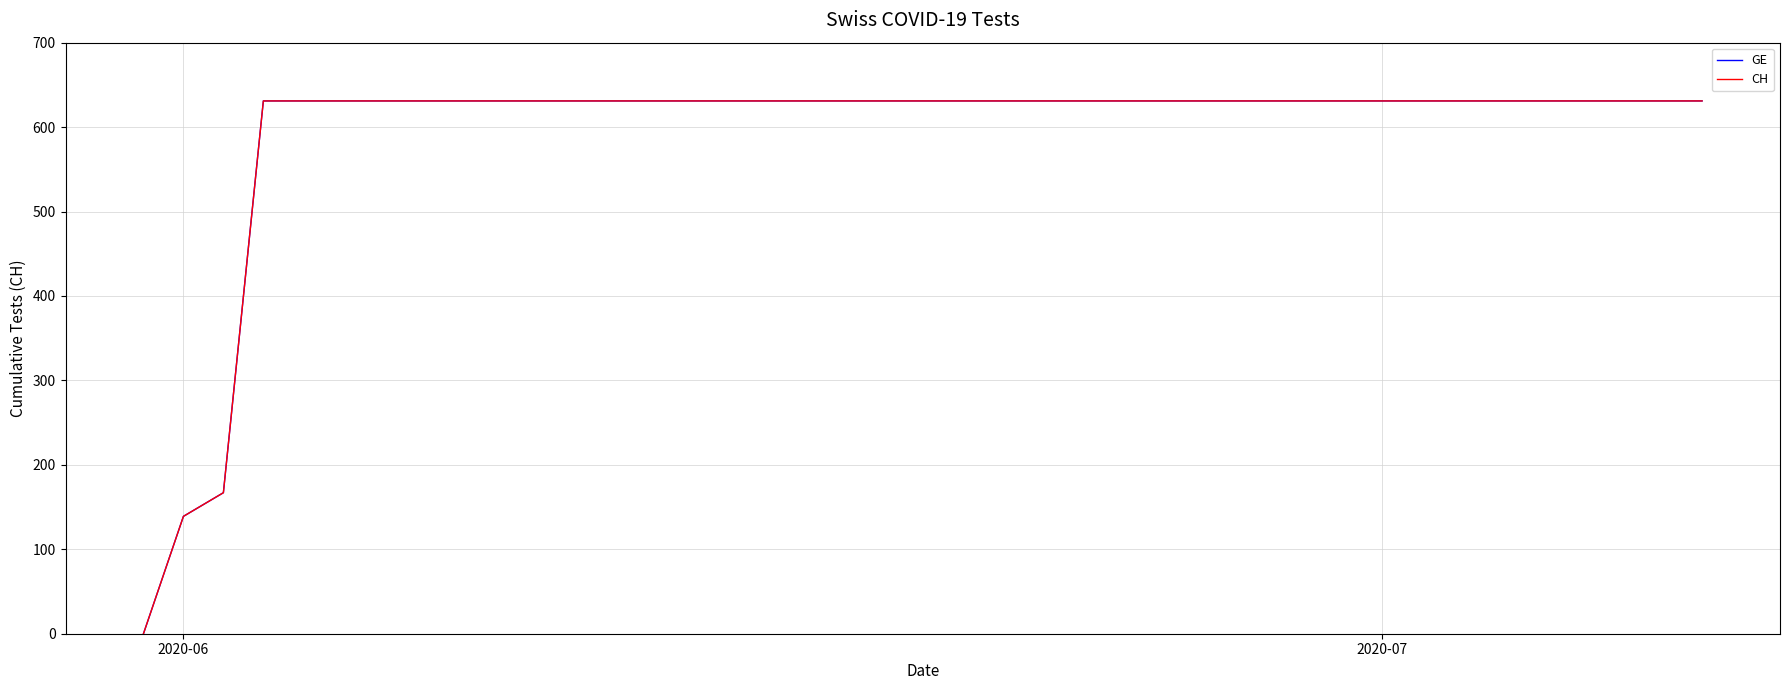

Is this an area chart (filled region under the line)?

No